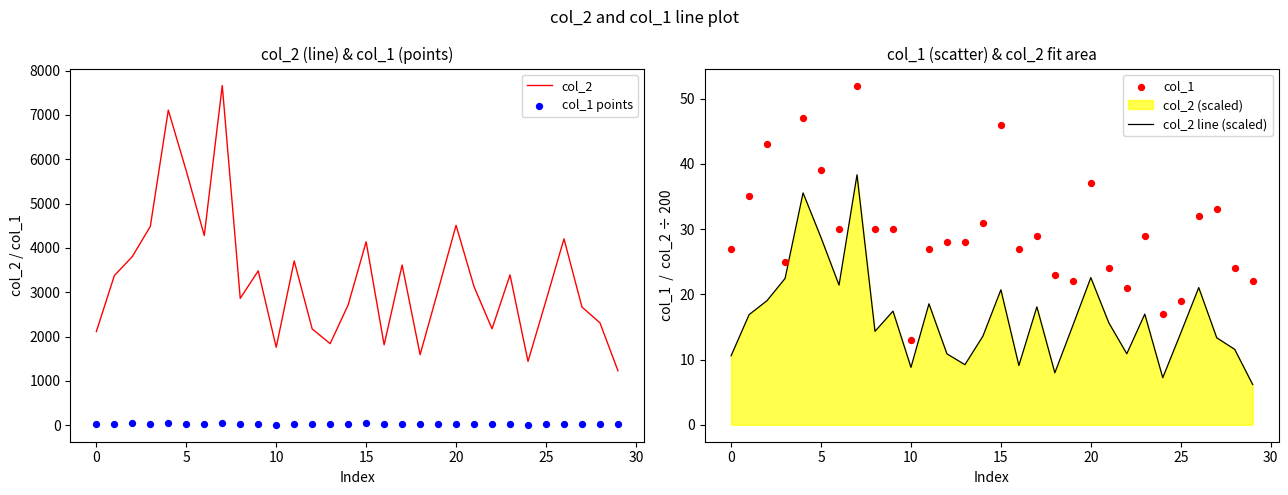

Is it true that col_2 line (scaled) equals 20.7 at 15?

True